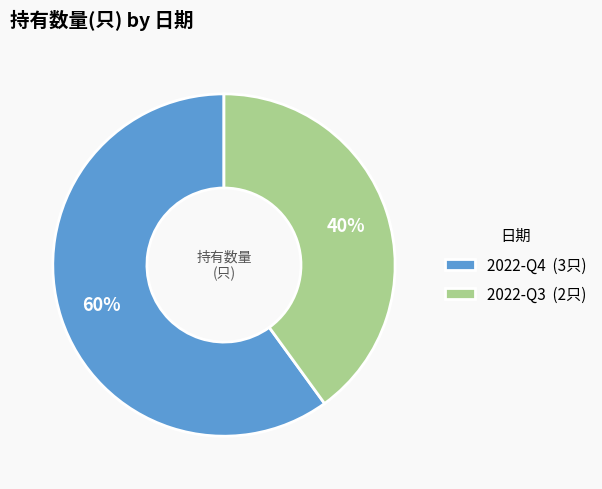

Is the sum of 2022-Q3 and 2022-Q4 greater than half?

Yes